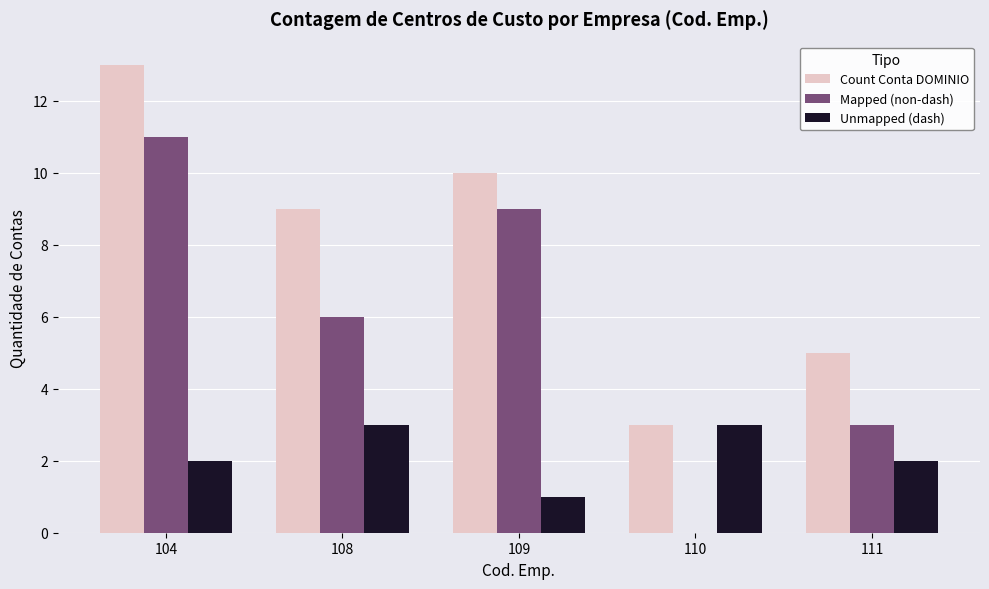

How many values in Mapped (non-dash) are above zero?

4